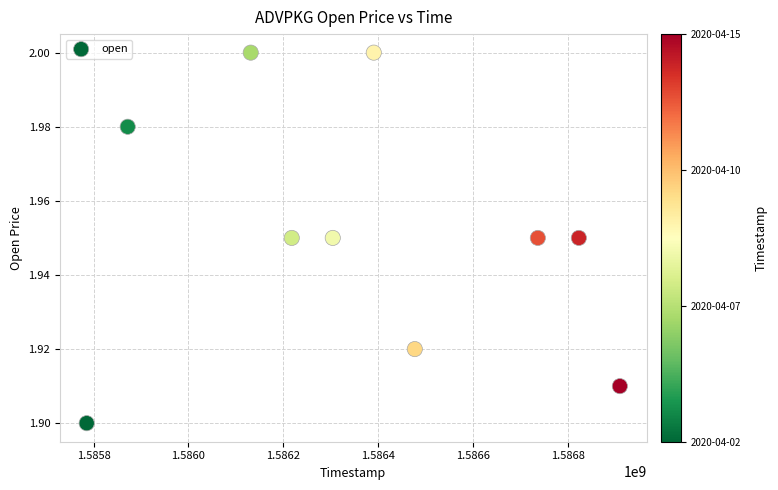

What is the range of X values (max minus min)?

1123200.0